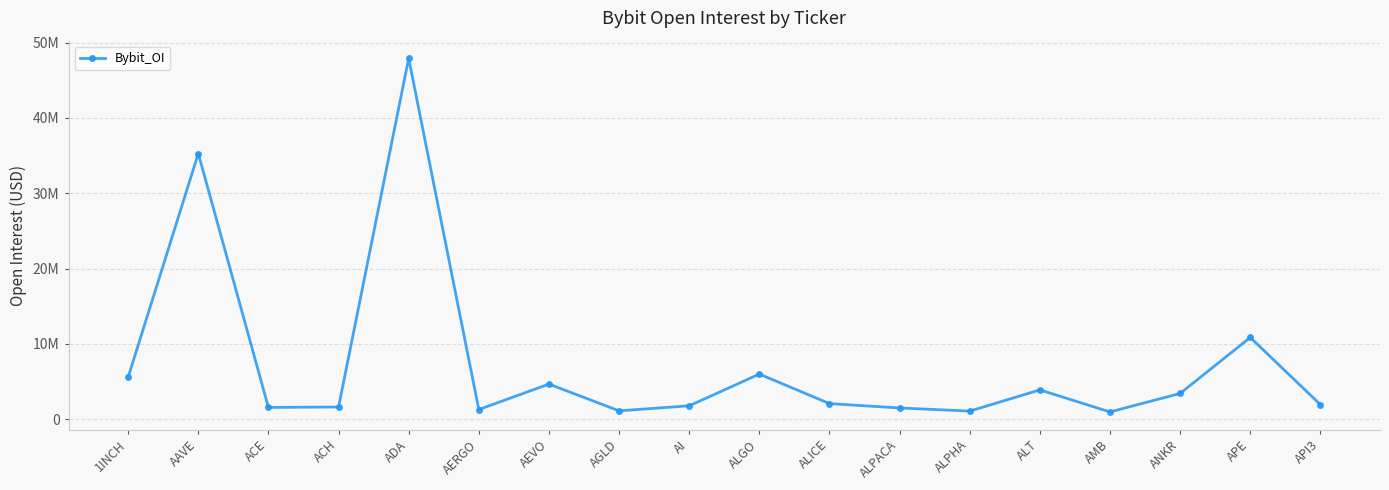

What is the label of the 6th point from the right?

ALPHA